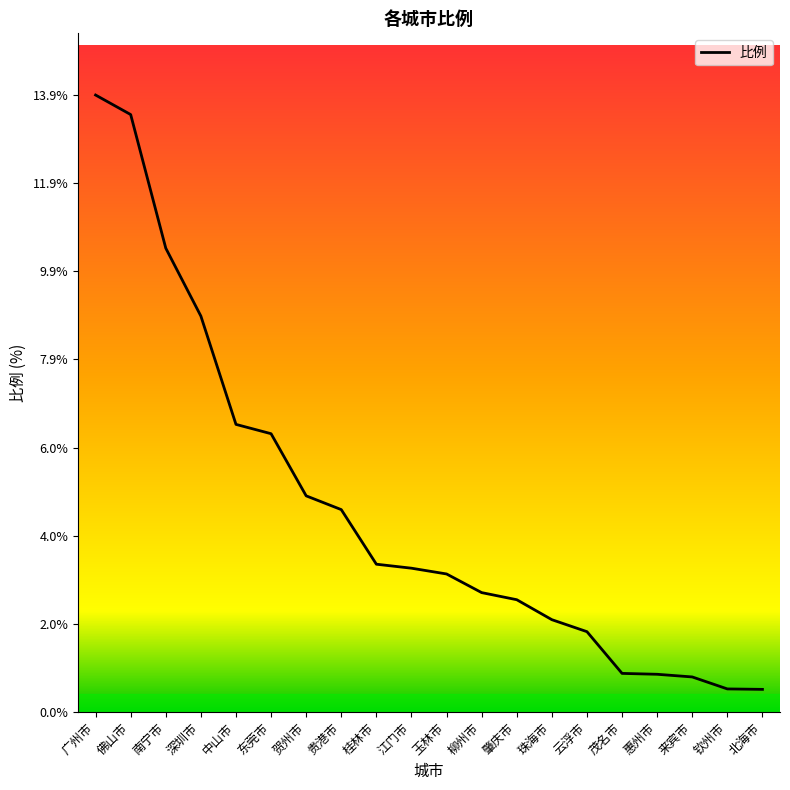

What is the sum of all values?

91.2